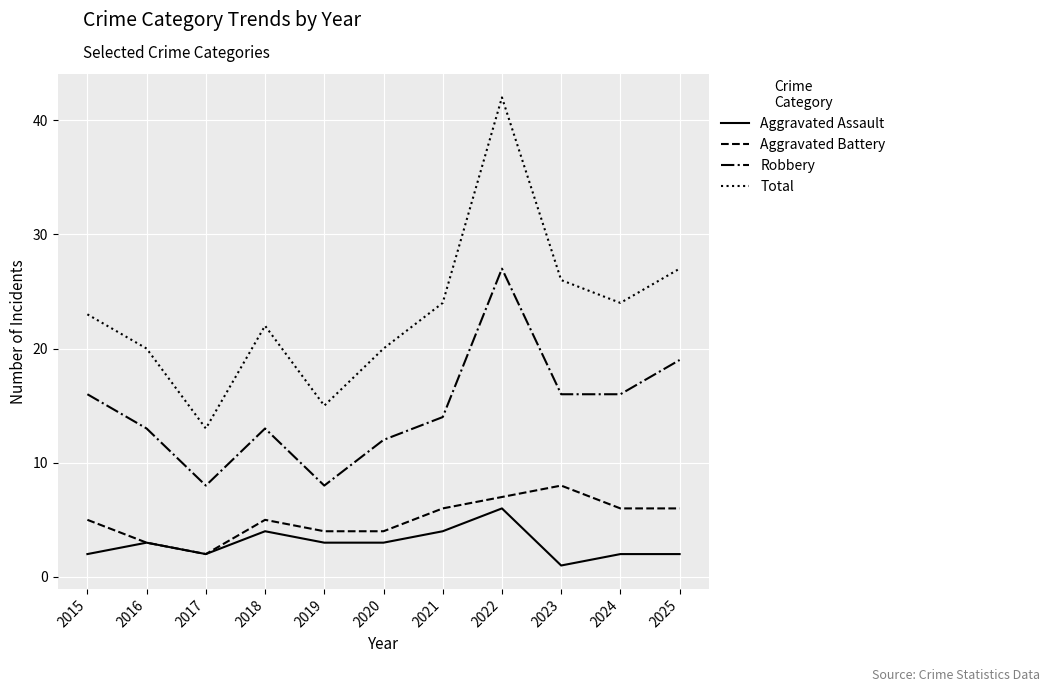

What is the difference between the maximum and minimum values in the Robbery series?

19